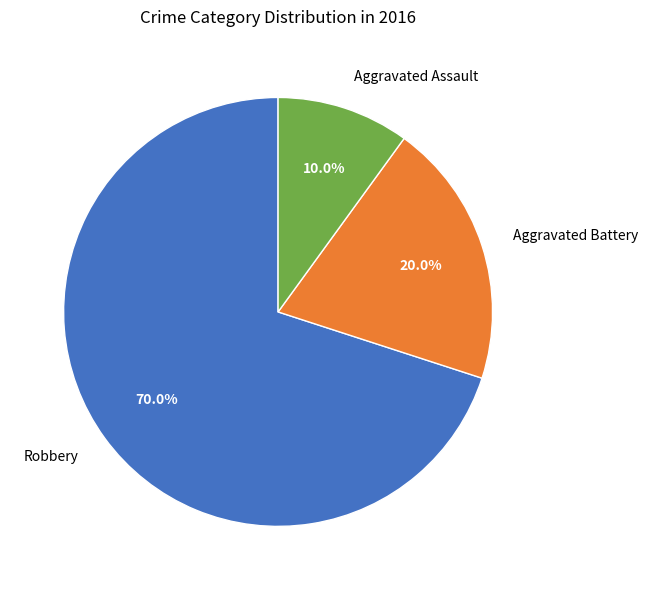

To the nearest percent, what portion does Aggravated Assault represent?

10%